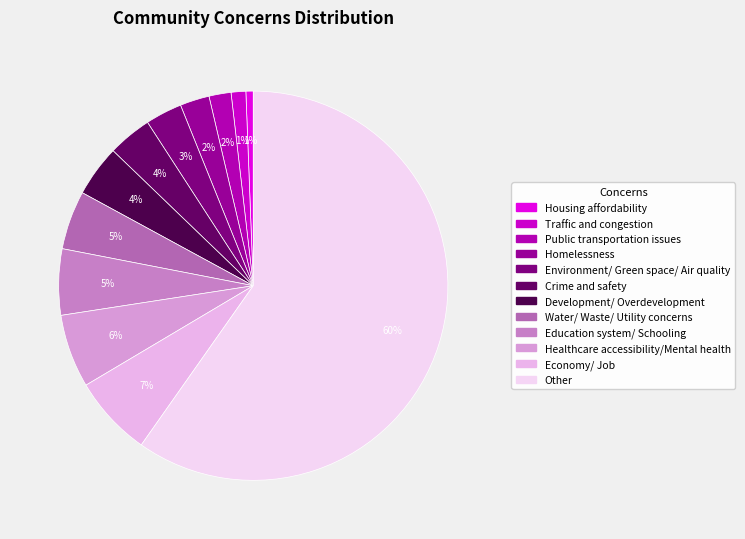

How many segments does this pie chart have?

12